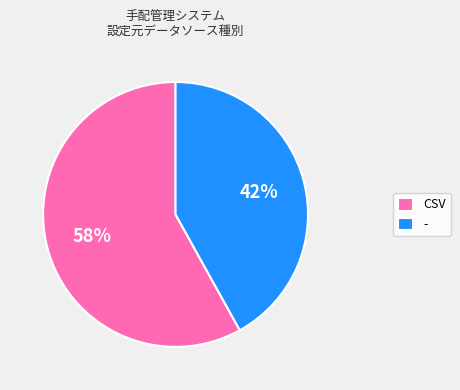

What is the smallest slice in the pie chart?

-